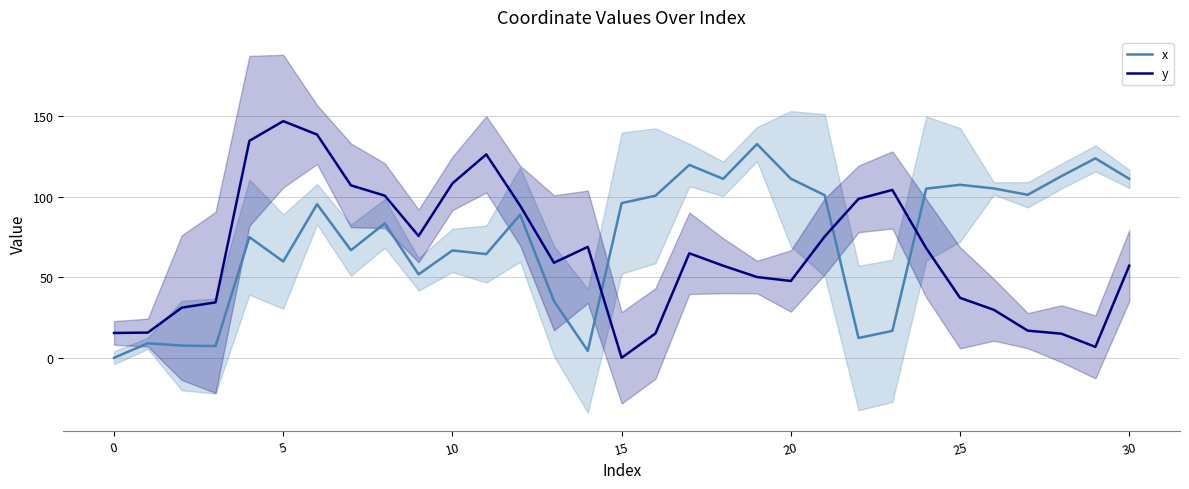

Which series has the largest range (max minus min)?

y